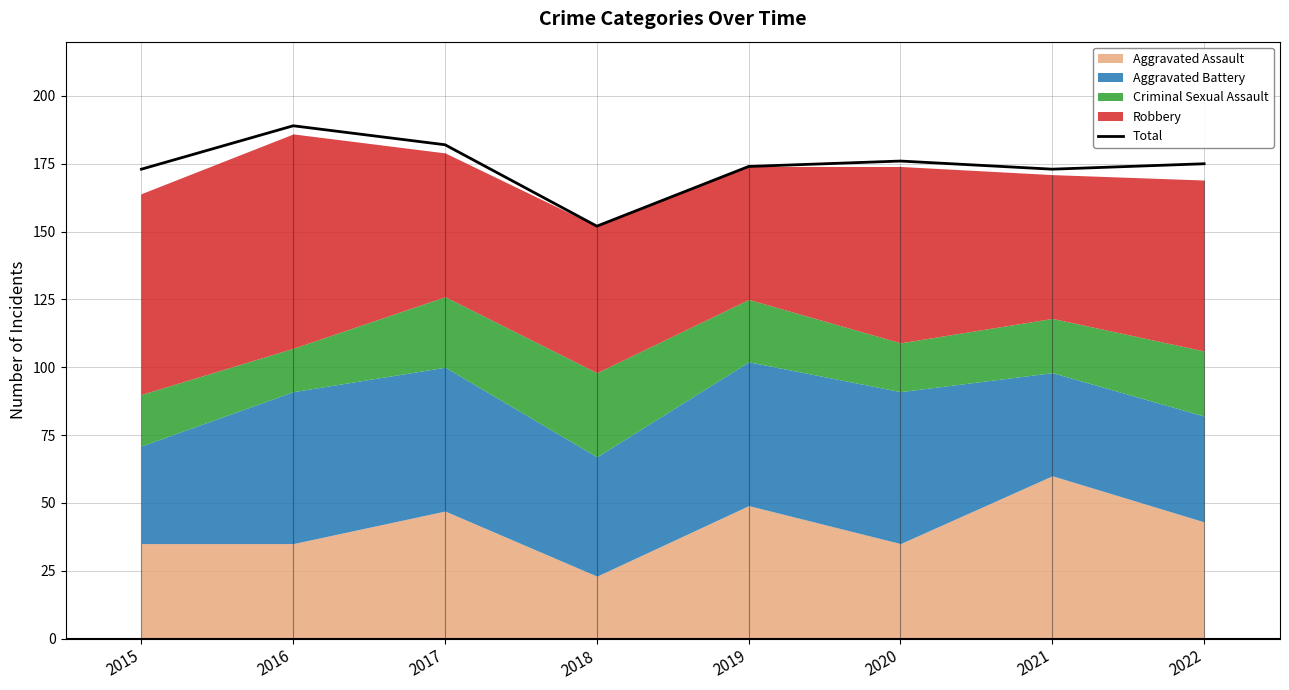

List the labels in order of value, largest first.

2016, 2017, 2020, 2022, 2019, 2015, 2021, 2018